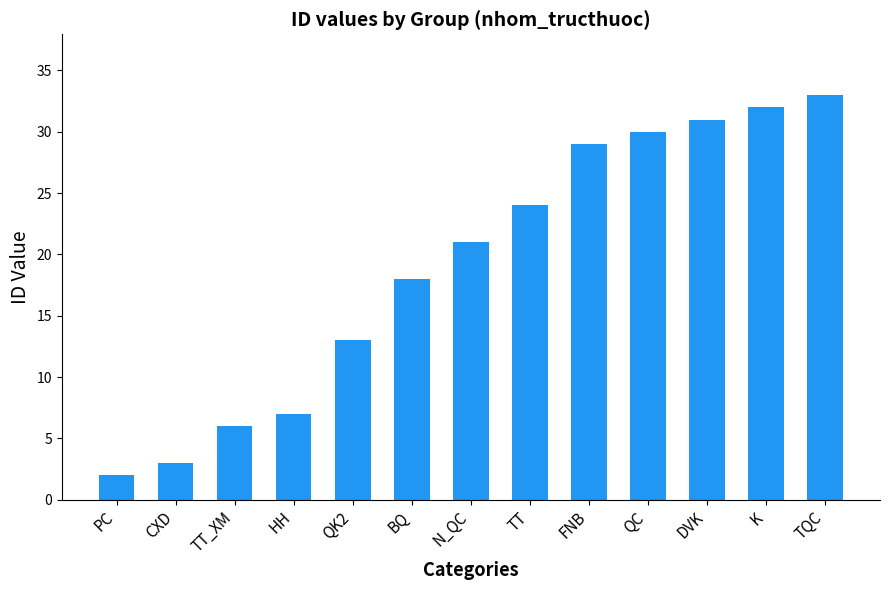

Which category has the lowest value across all series?

PC